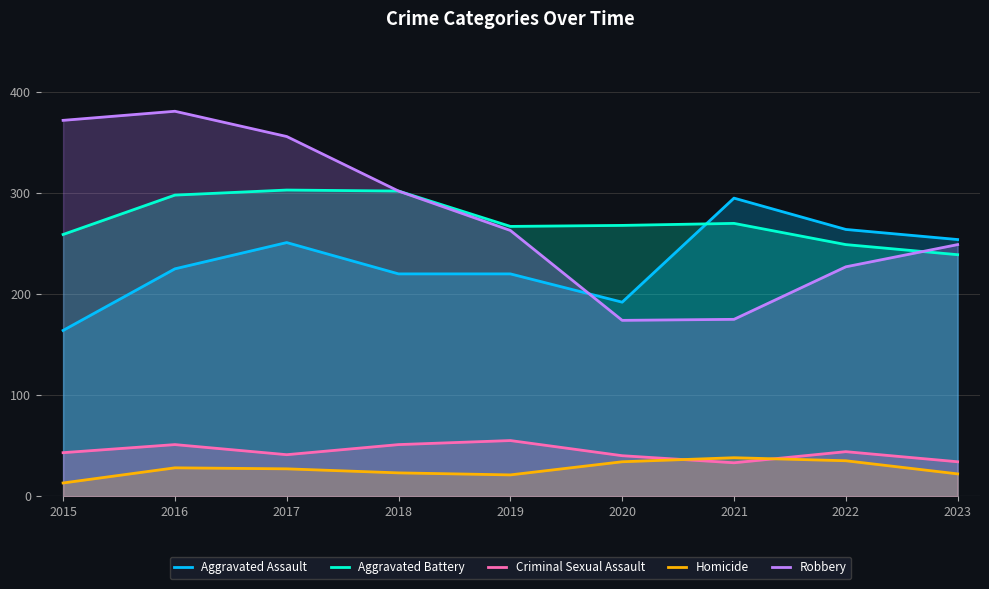

Does the chart display data point markers on the line(s)?

No